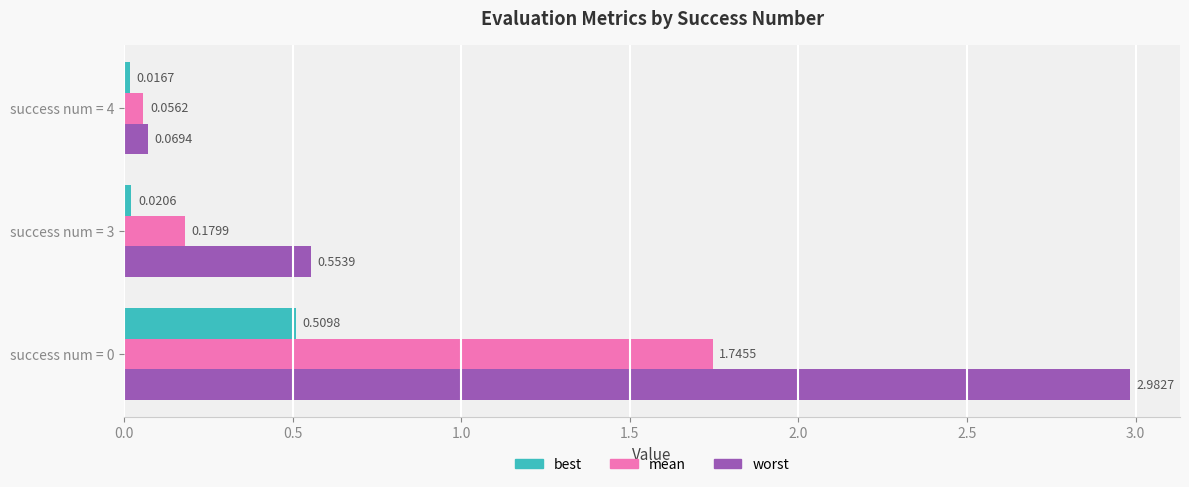

At how many categories does at least one series exceed 0?

3